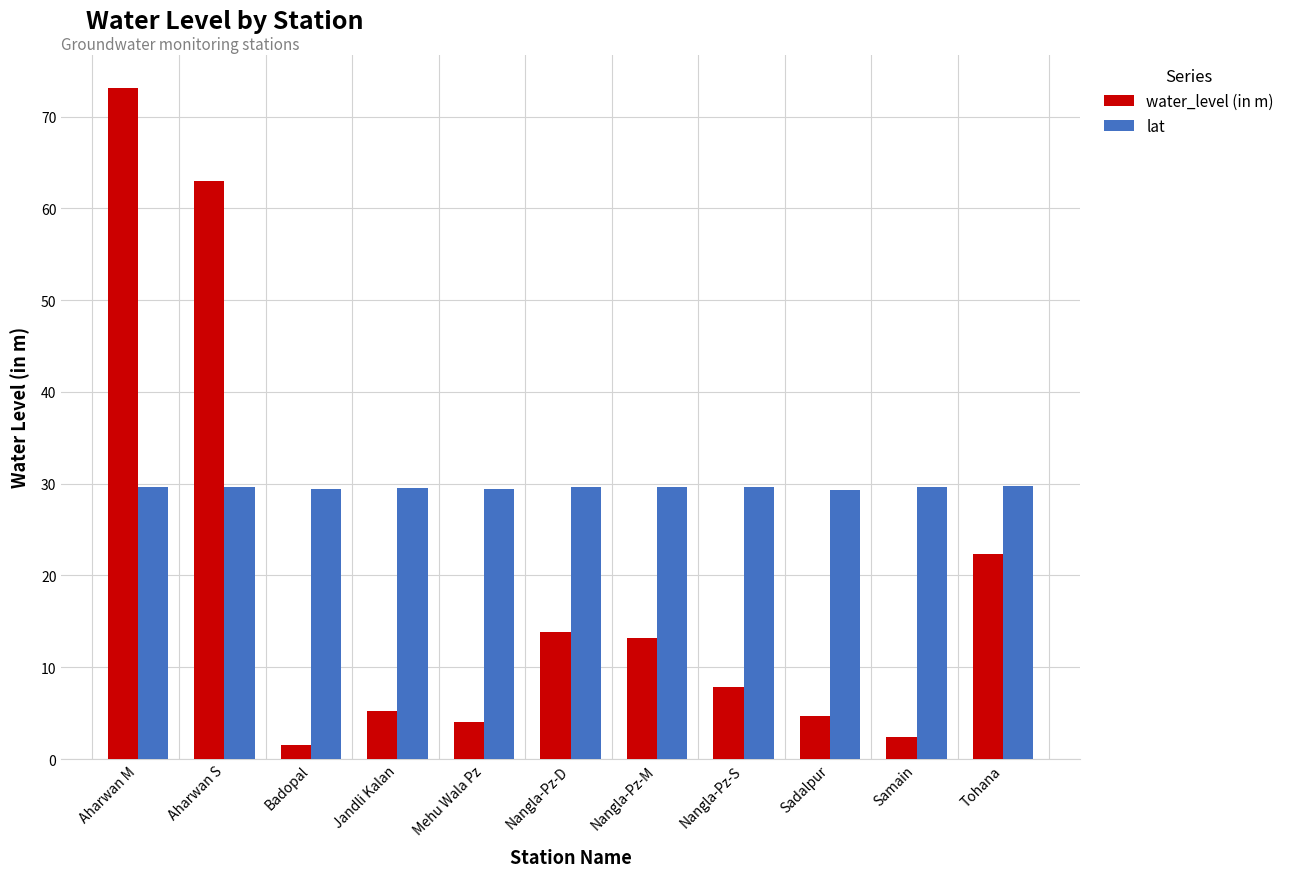

What are all the series names shown in the legend?

water_level (in m), lat